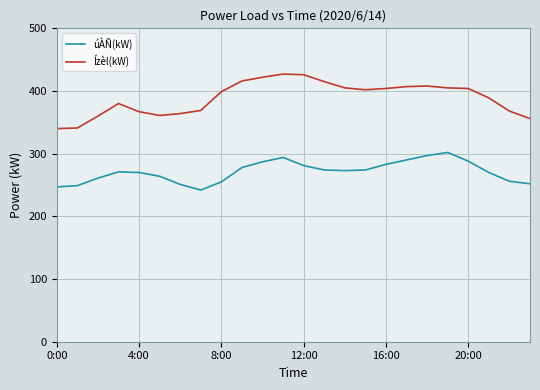

What is the difference between the maximum and minimum values in the úÀÑ(kW) series?

60